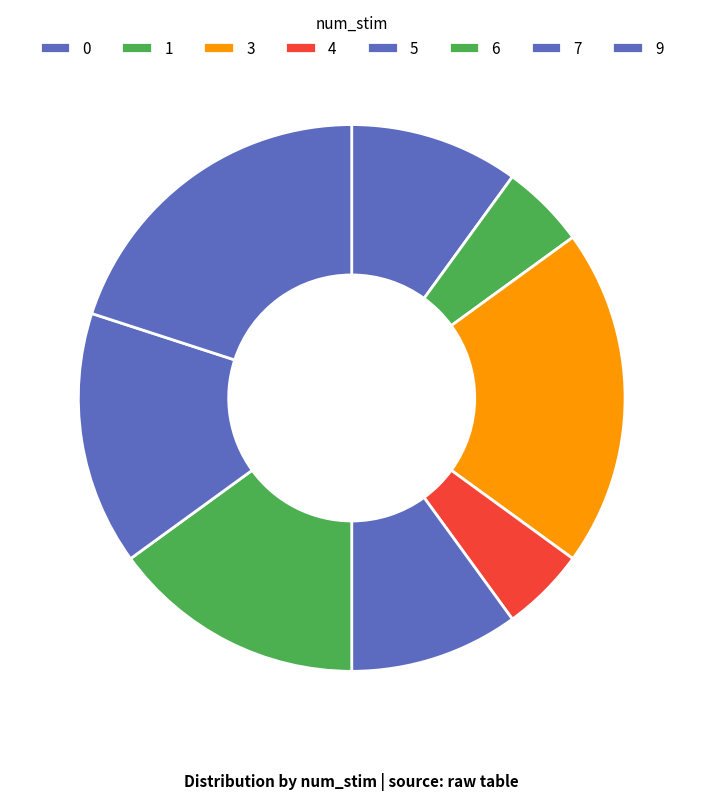

What percentage is the 0 slice, to the nearest percent?

20%